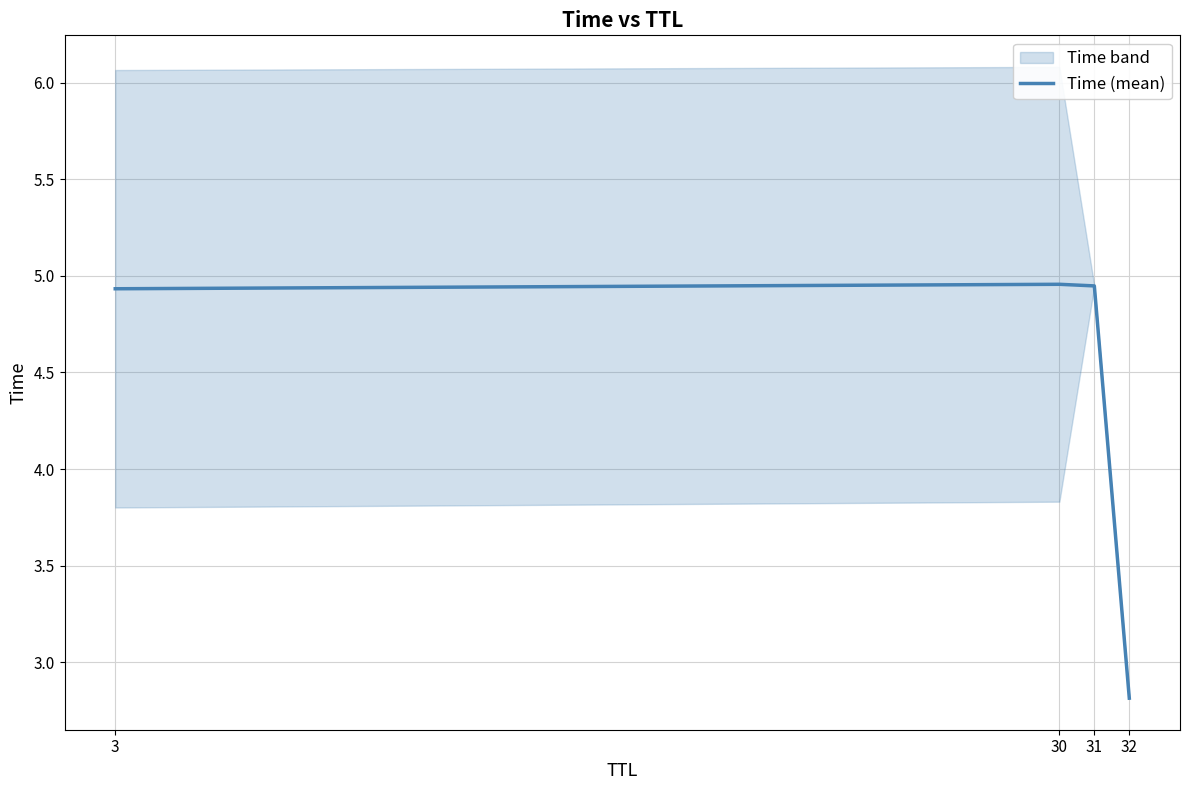

What is the change in value from 3 to 32?

-2.1